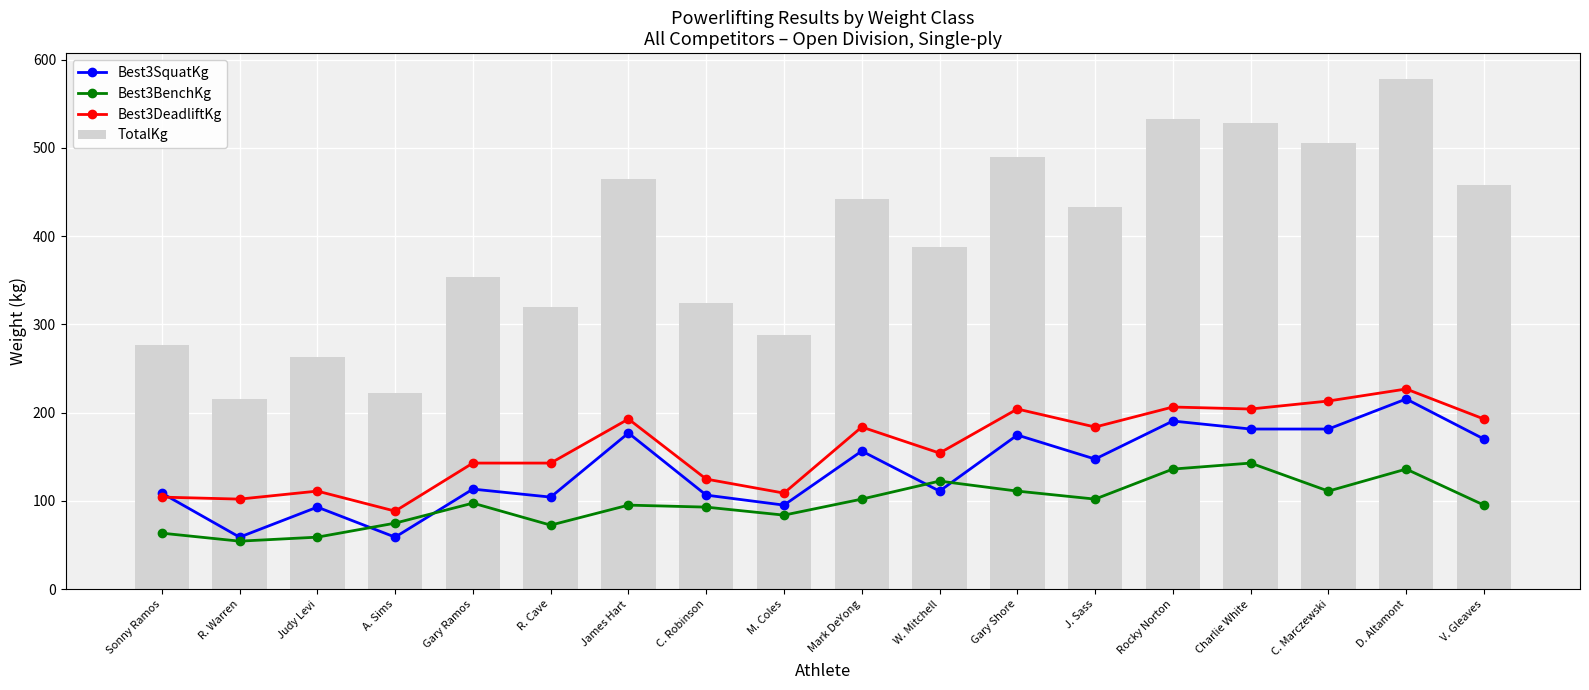

At which category is the sum across all series the highest?

D. Altamont